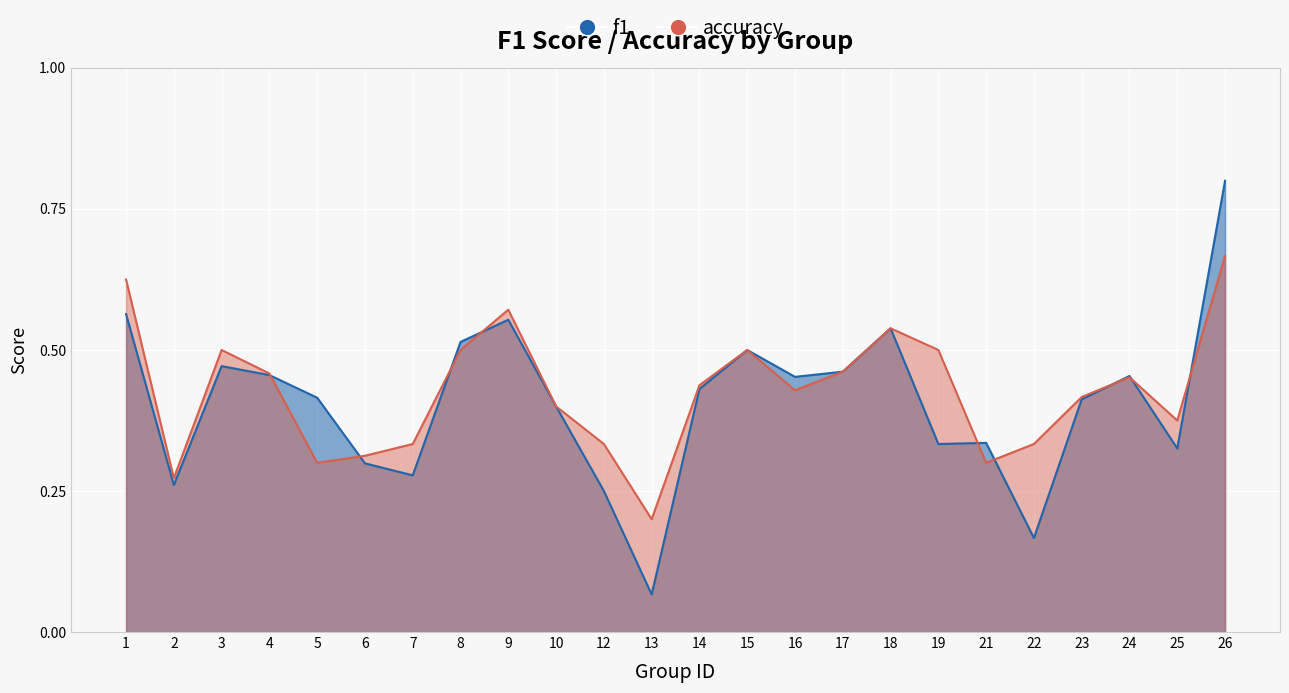

What is the approximate value of accuracy at 14?

0.4